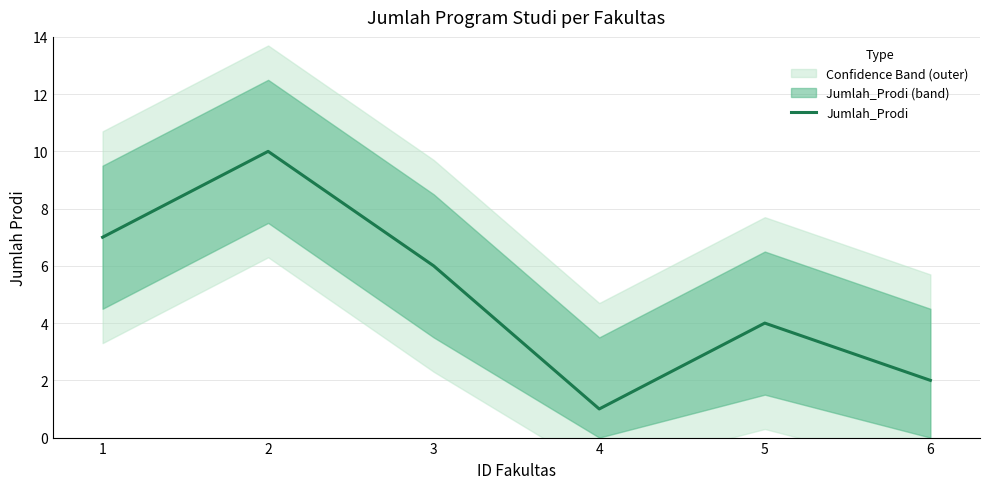

What is the difference between the second highest and second lowest values?

5